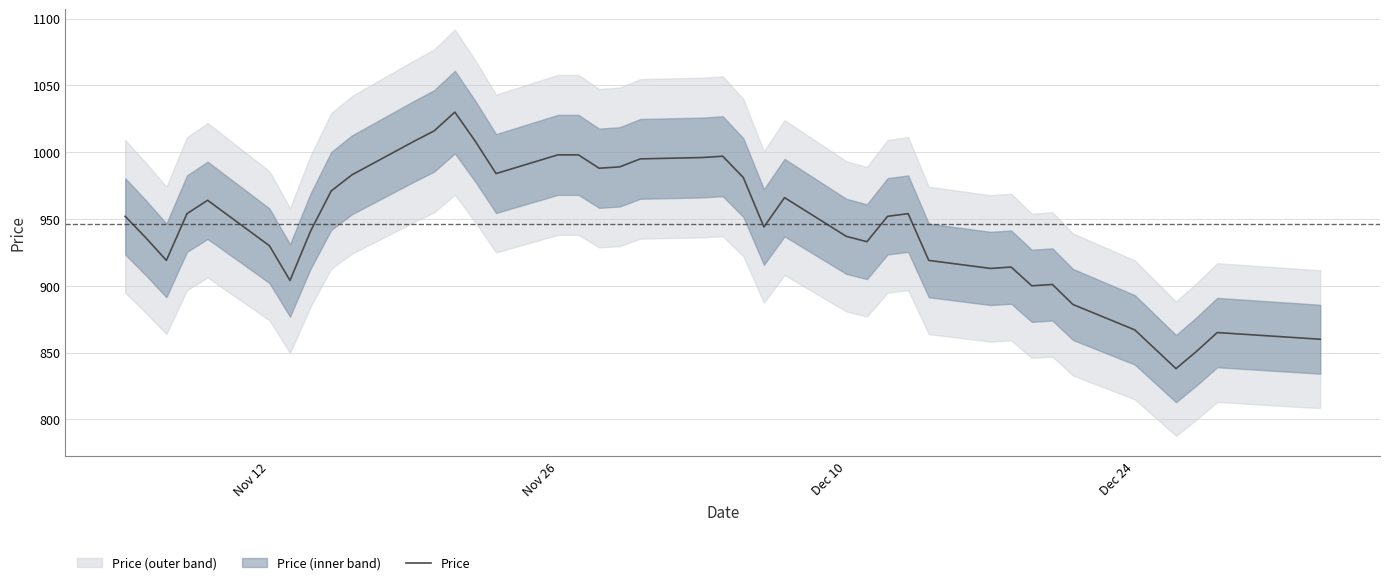

True or false: the data has more than 2 interior local peaks.

True